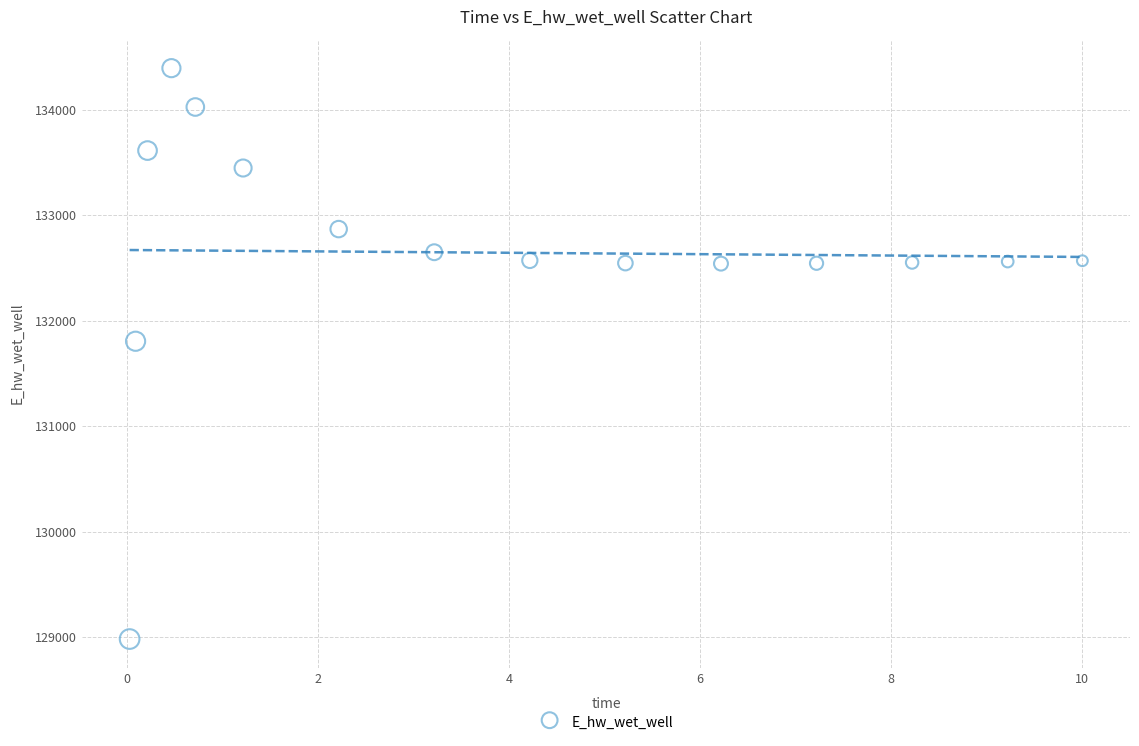

What is the range of Y values (max minus min)?

5410.0